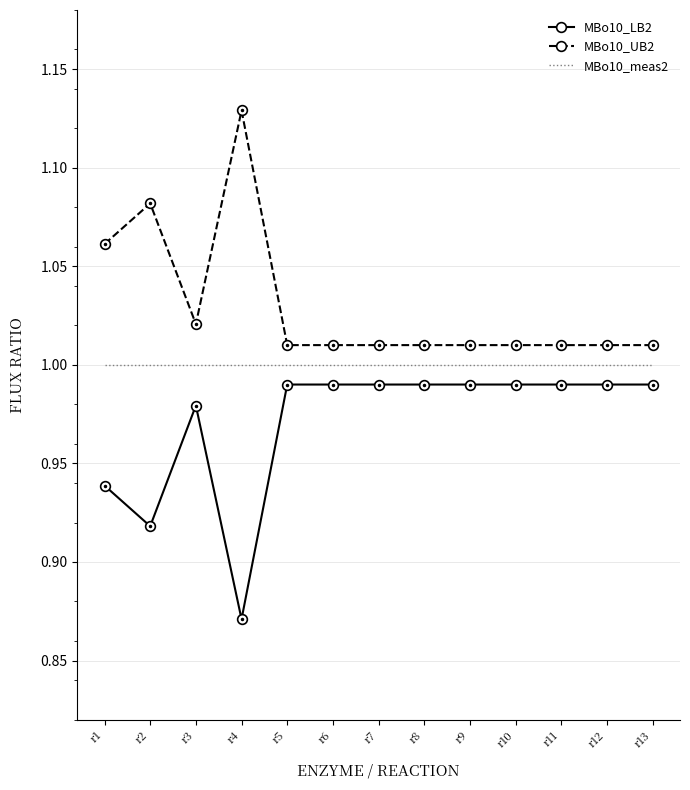

Is the value of MBo10_LB2 at r3 greater than the value of MBo10_meas2 at r6?

No